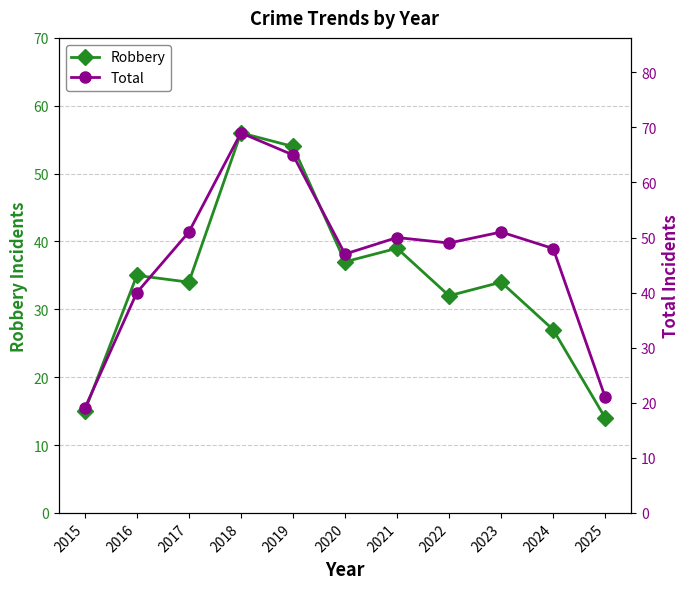

At which label does Robbery reach its minimum?

2025